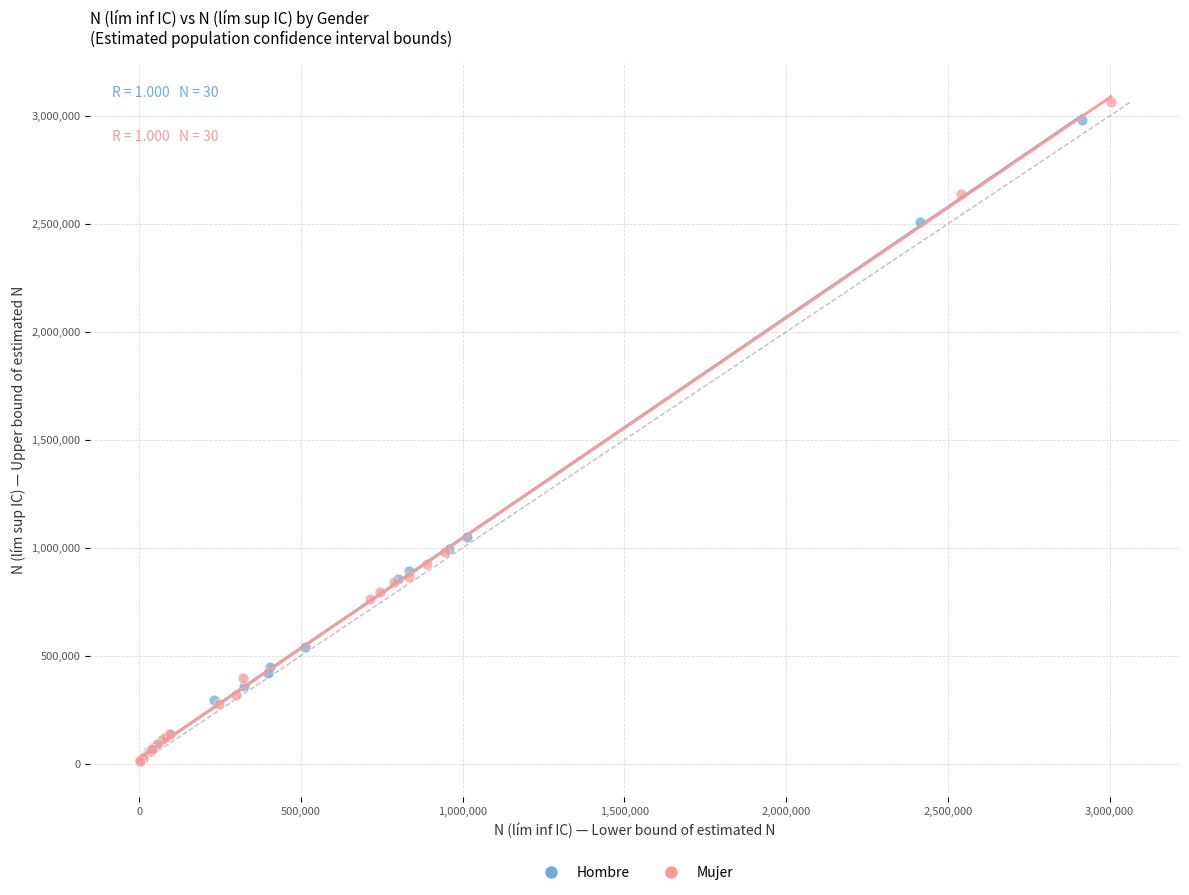

Which series has the widest spread of Y values?

Mujer